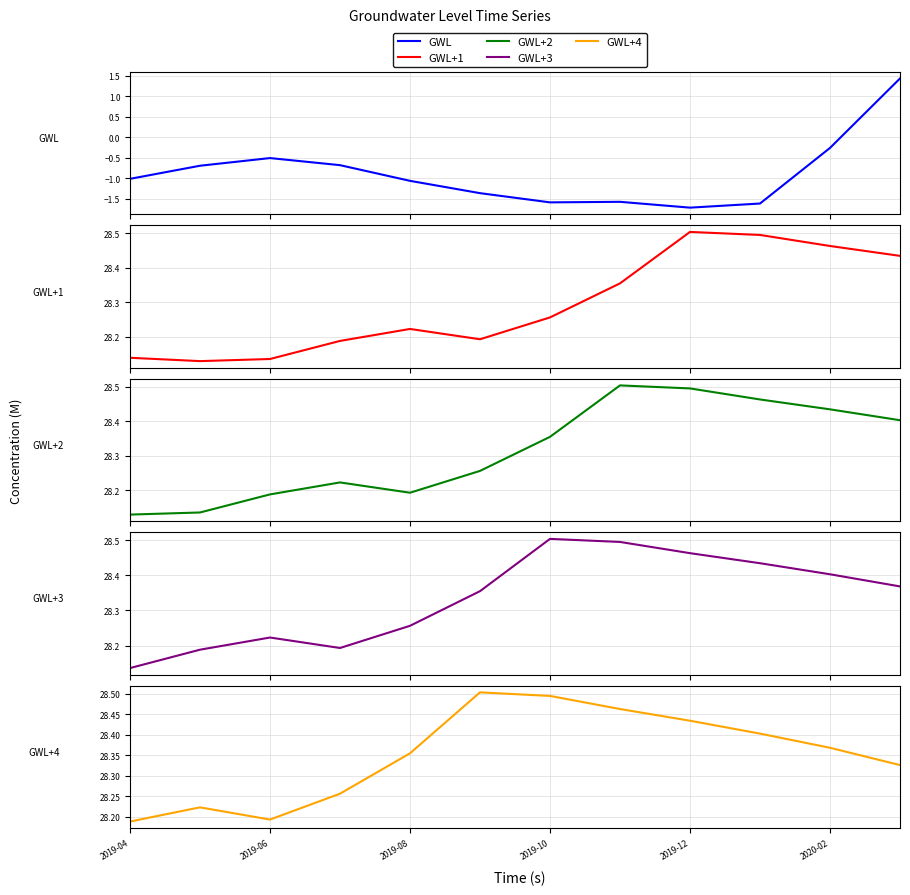

What position from the left is 2019-06?

3